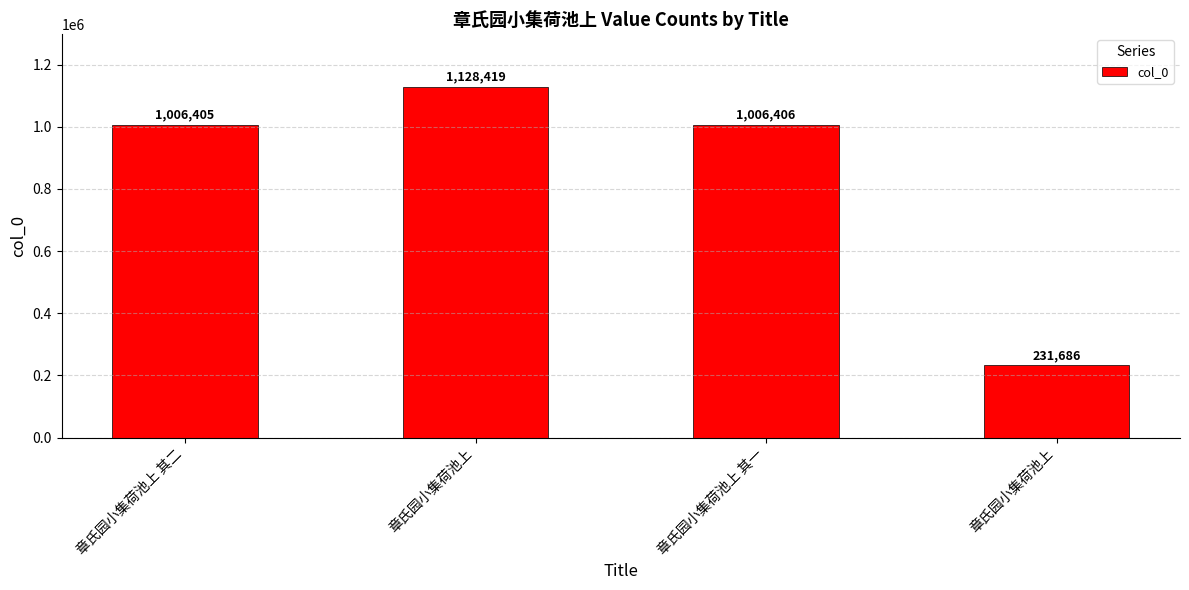

How many distinct data groups are displayed?

1